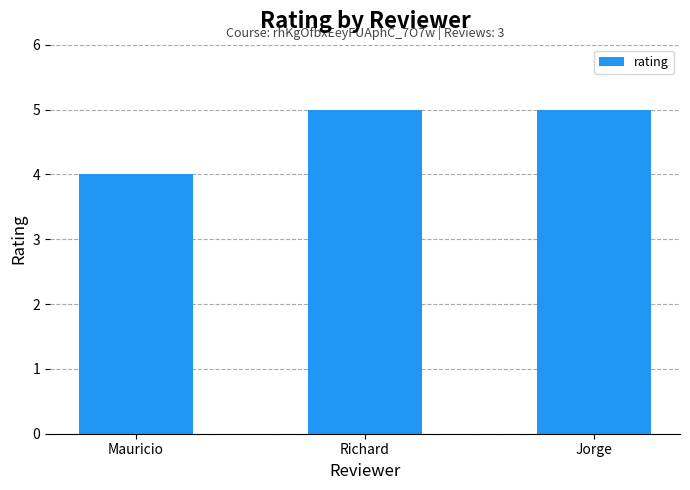

What is the difference between the second highest and minimum values?

1